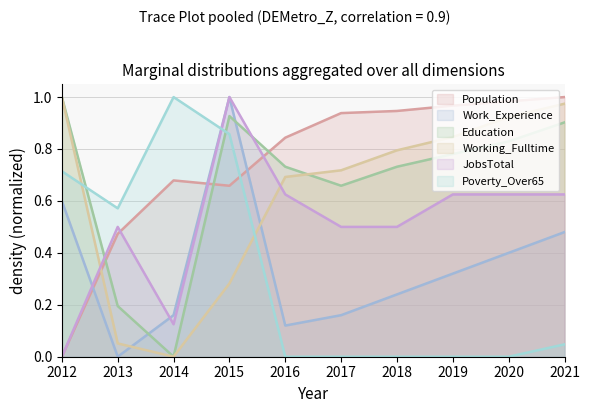

What is the difference between the second highest and second lowest values in the Population series?

0.5